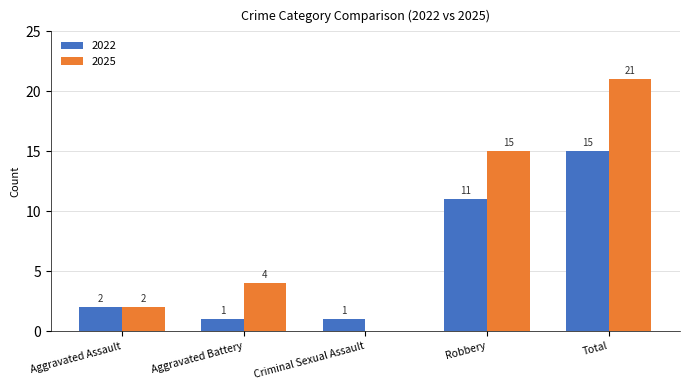

Which series changed the most between Aggravated Battery and Total?

2025